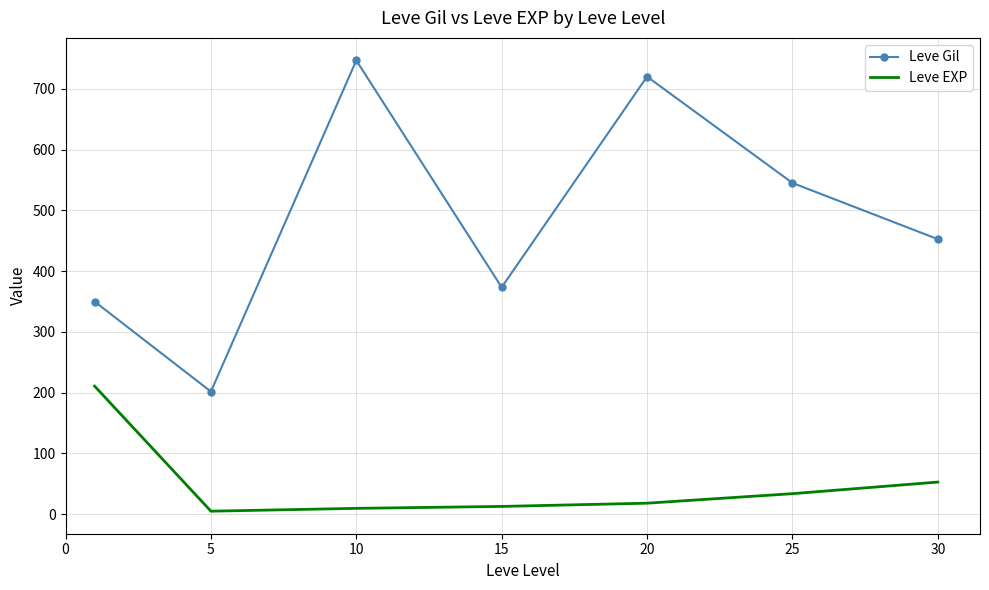

List the series in order of their overall mean, highest first.

Leve Gil, Leve EXP